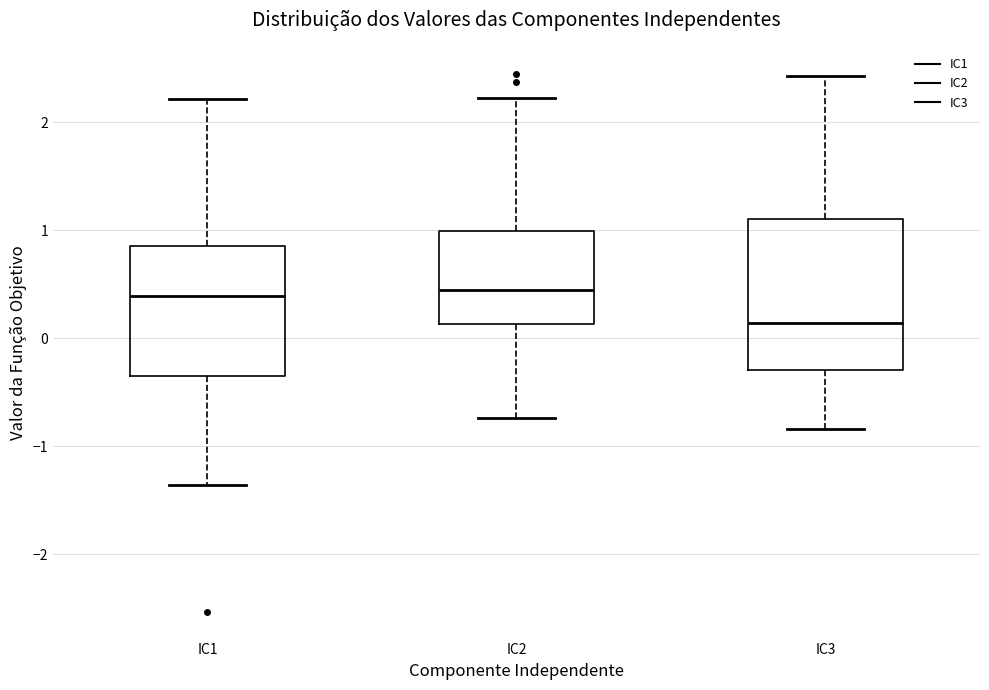

Comparing the boxes themselves (not the whiskers), which one is the tallest?

IC3